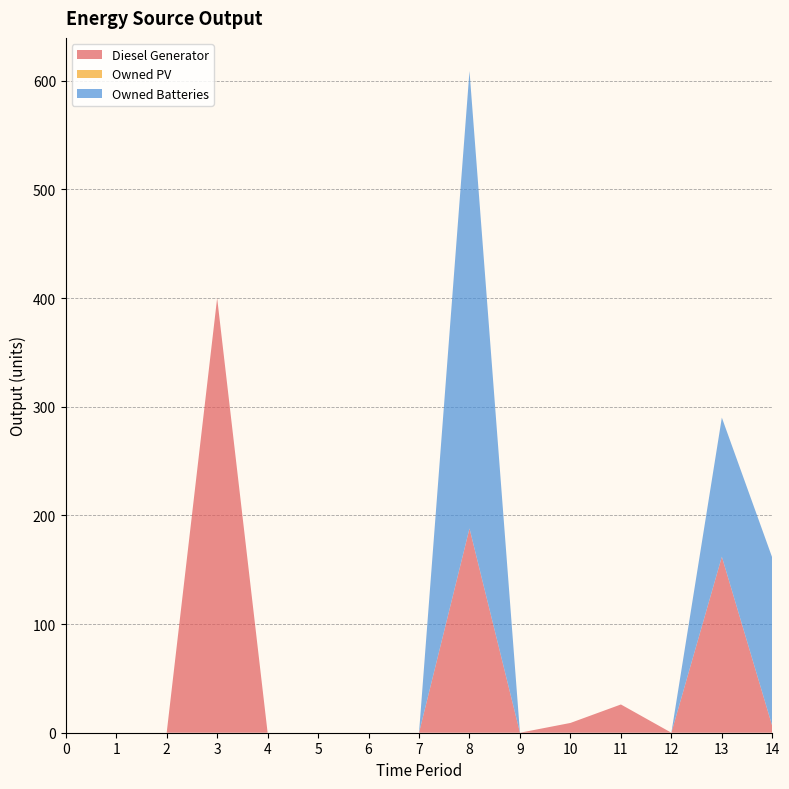

Reading left to right, extract all data points from this chart.

Diesel Generator: 0=0	1=0	2=0	3=400	4=0	5=0	6=0	7=0	8=188	9=0	10=9	11=26	12=0	13=162	14=6
Owned PV: 0=0	1=0	2=0	3=0	4=0	5=0	6=0	7=0	8=0	9=0	10=0	11=0	12=0	13=0	14=0
Owned Batteries: 0=0	1=0	2=0	3=0	4=0	5=0	6=0	7=0	8=421	9=0	10=0	11=0	12=0	13=128	14=155